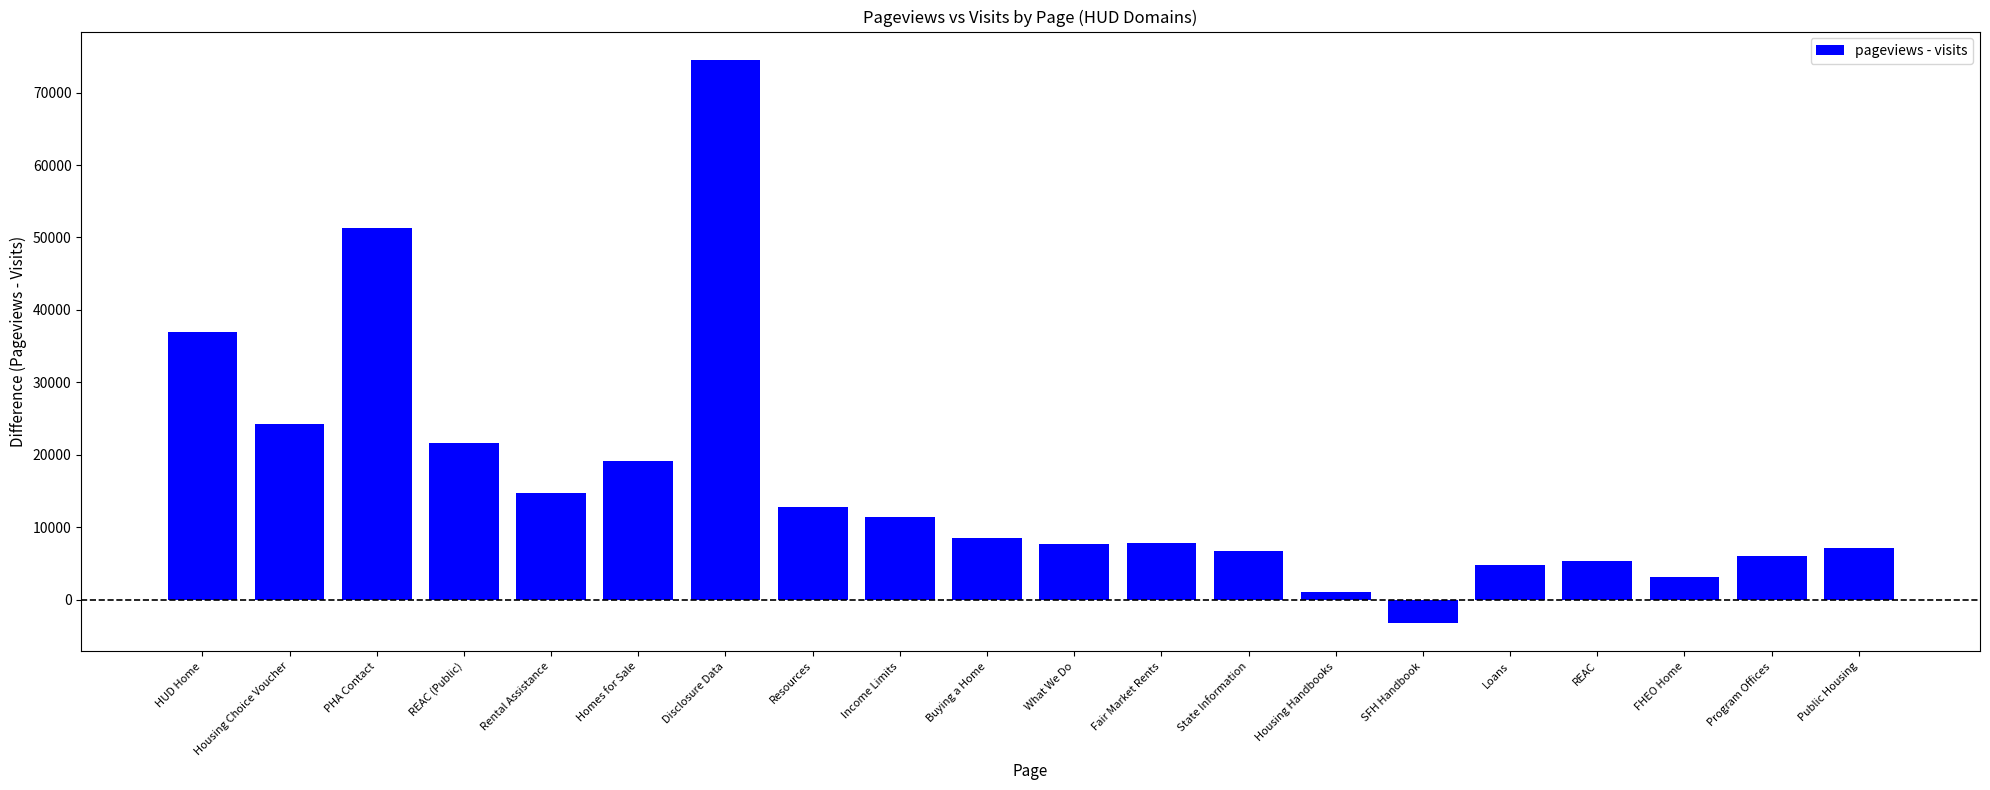

What is the value of the 8th bar from the left?

12858